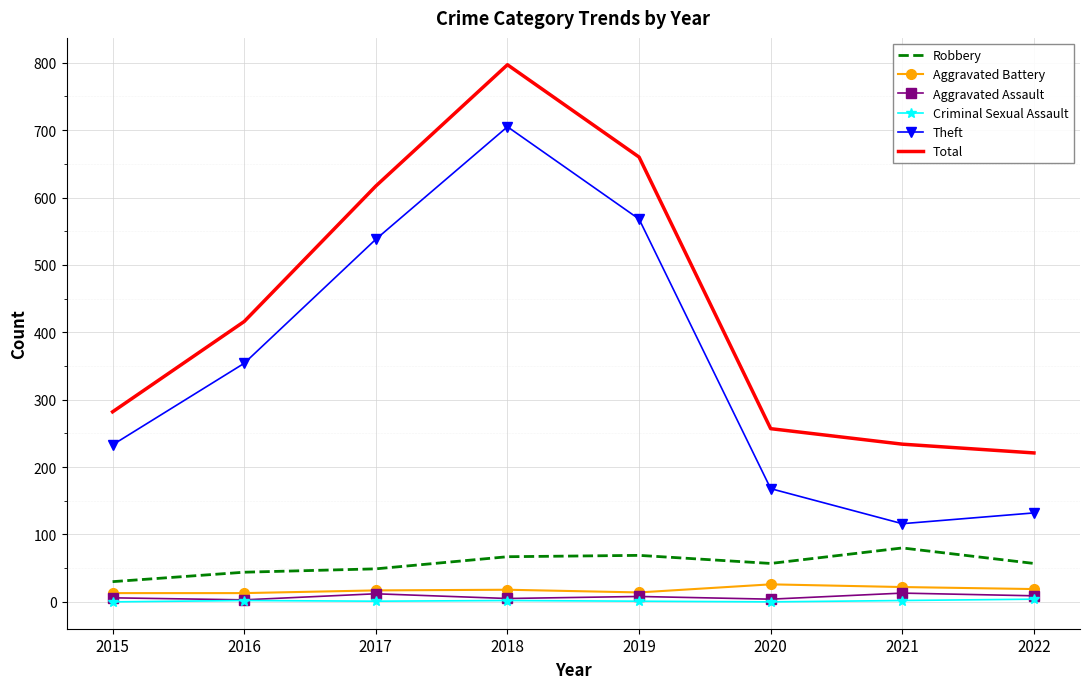

Which series has the largest total across all categories?

Total